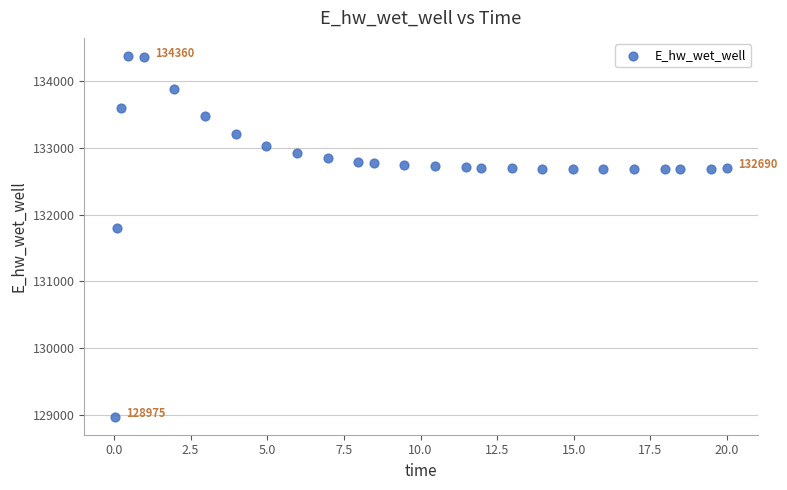

What is the range of X values (max minus min)?

20.0